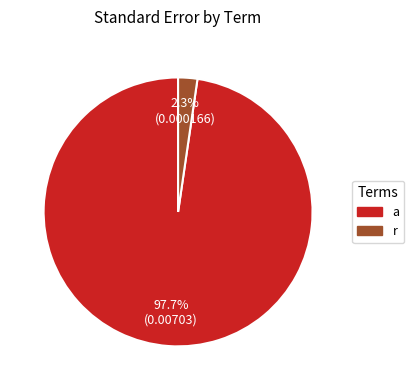

To the nearest percent, what is the average slice percentage?

50%